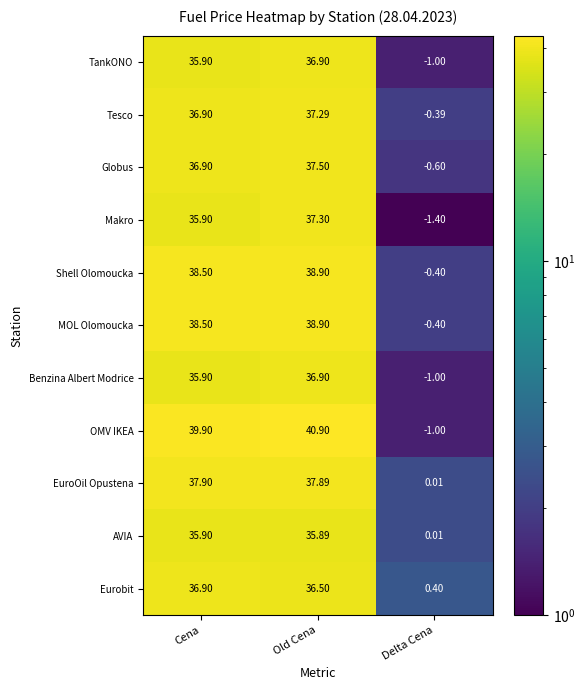

Rank the categories by TankONO value from highest to lowest.

Old Cena, Cena, Delta Cena